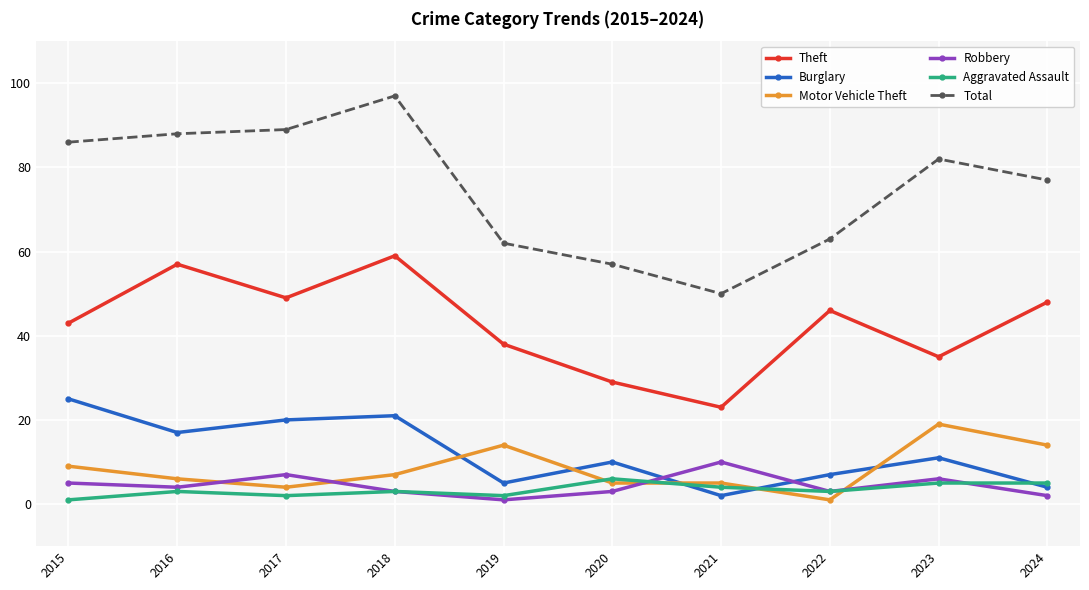

Between which two adjacent categories do Motor Vehicle Theft and Aggravated Assault first intersect?

2019 and 2020